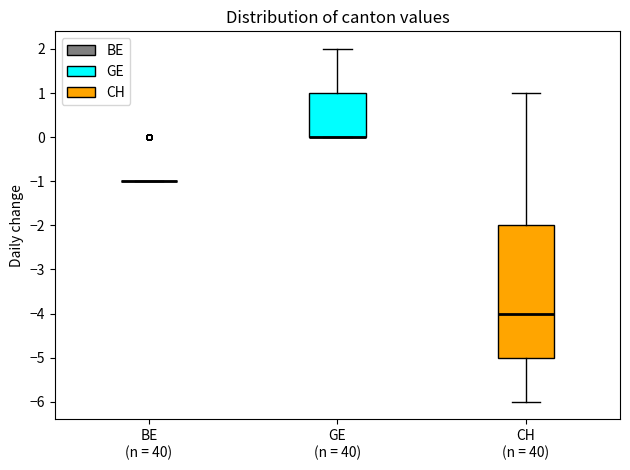

Which box is the tallest, from its lower edge to its upper edge?

CH (n = 40)